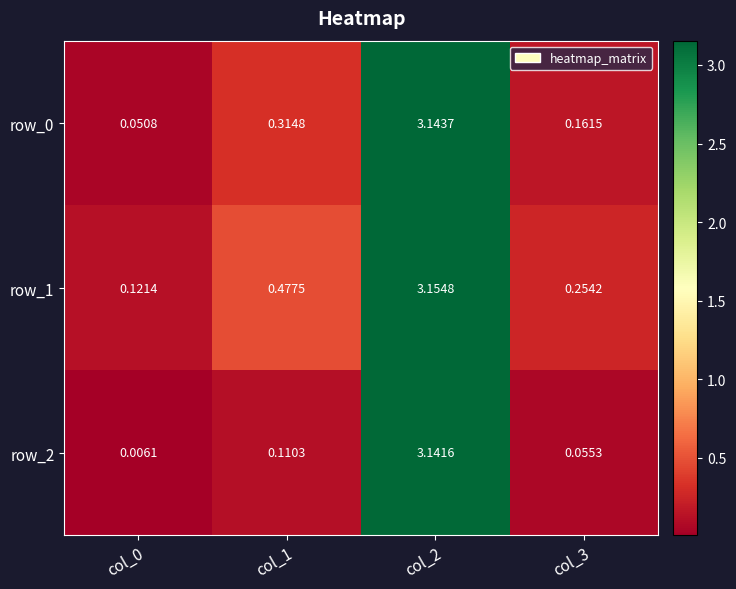

What is the total value across all series at col_1?

0.9